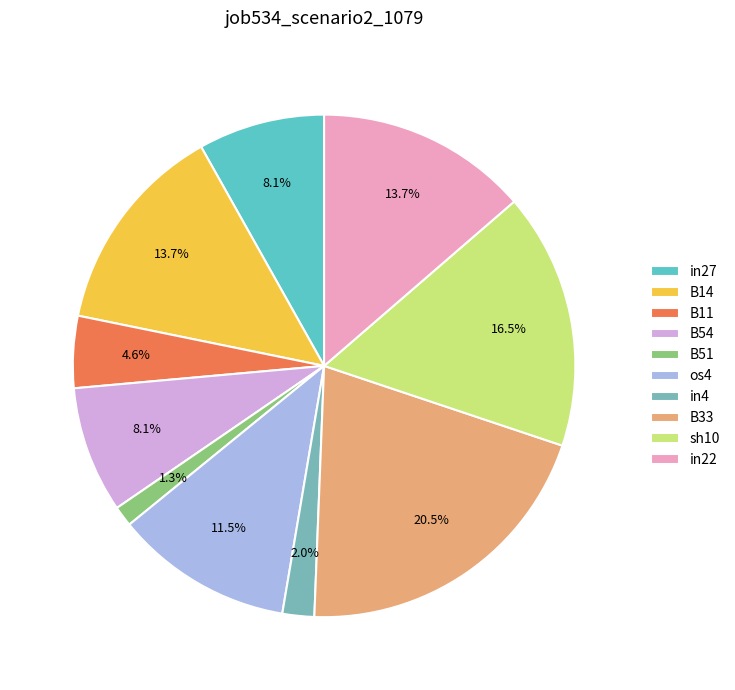

How many slices are in this pie chart?

10